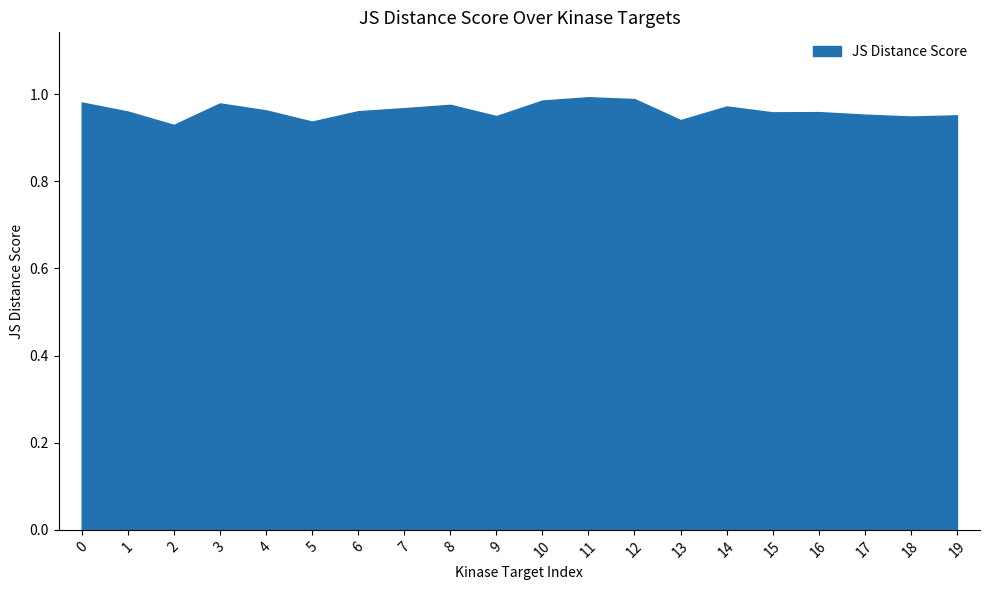

At which category does the chart reach its minimum across all series?

2